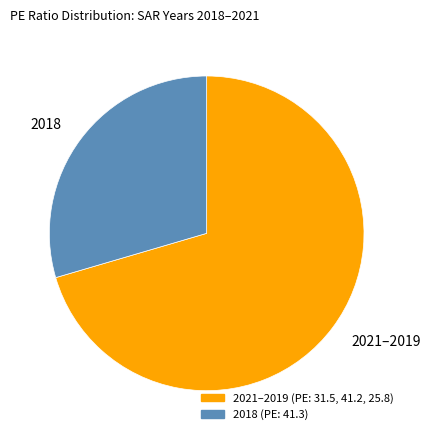

The 2018 slice represents 22% of the pie. True or false?

False